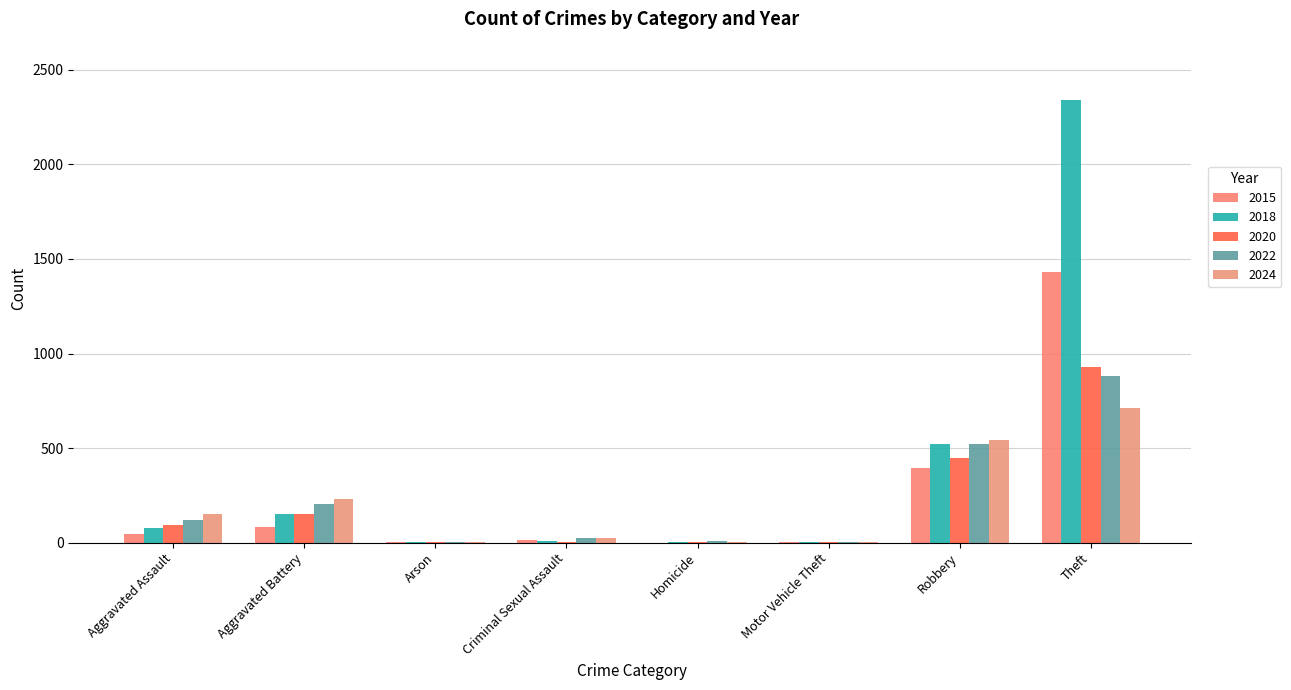

Does the chart contain stacked bars?

No